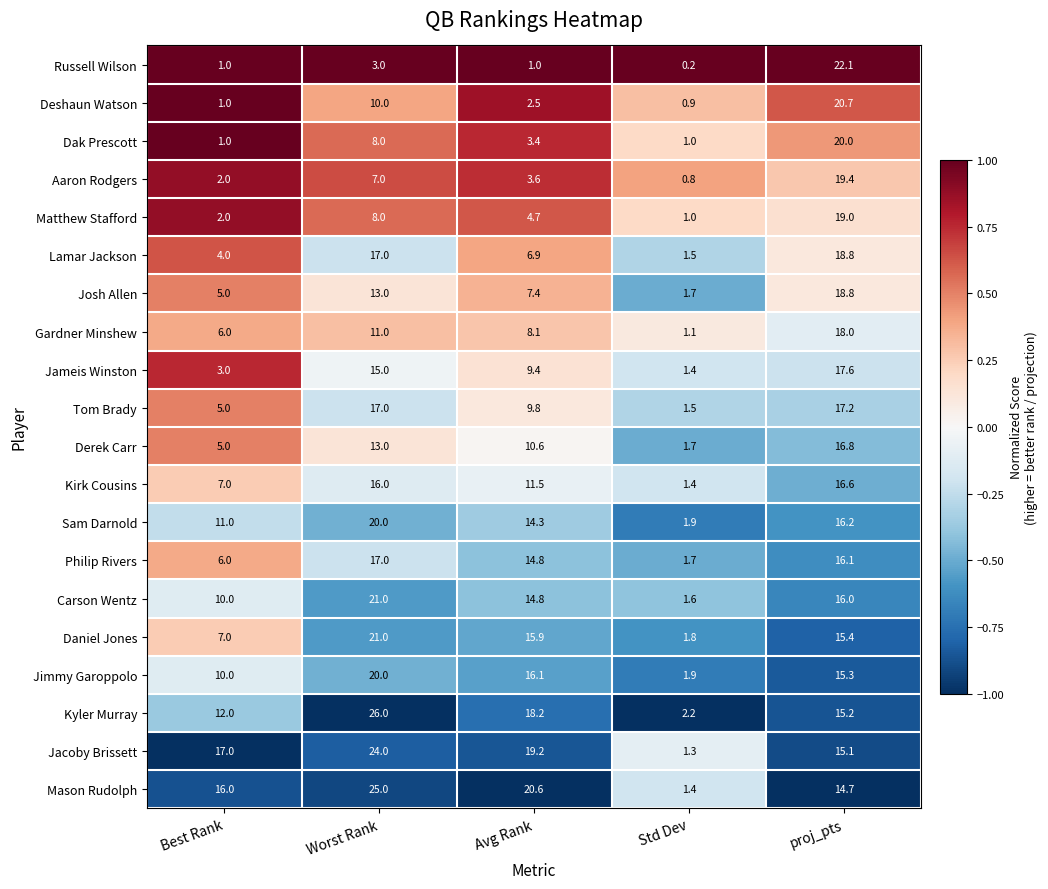

What is the smallest value displayed?

0.2